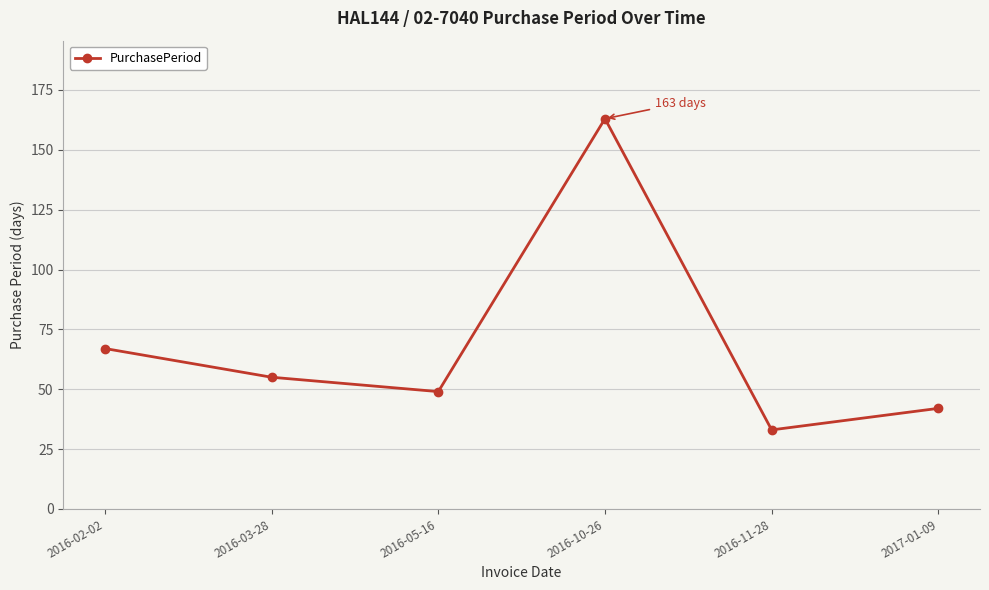

What position from the left is 2016-11-28?

5